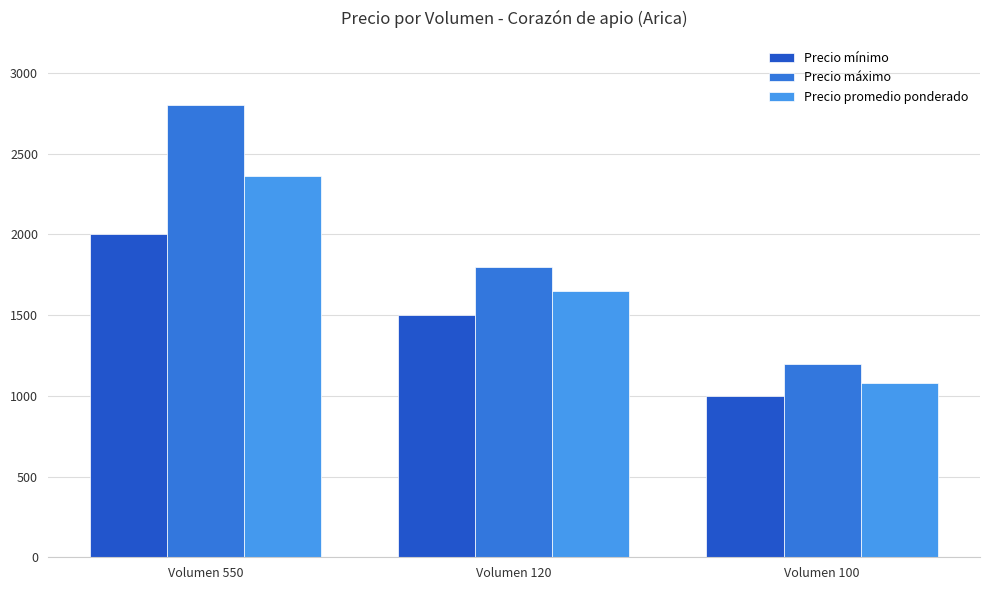

What is the greatest value displayed?

2800